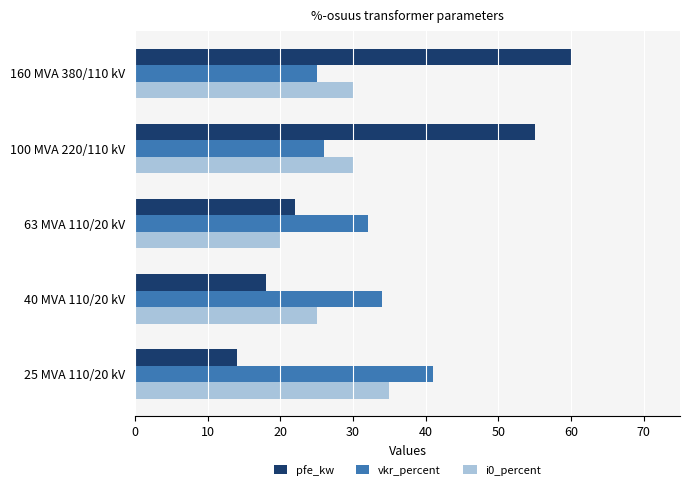

Is it true that pfe_kw equals 18 at 40 MVA 110/20 kV?

True